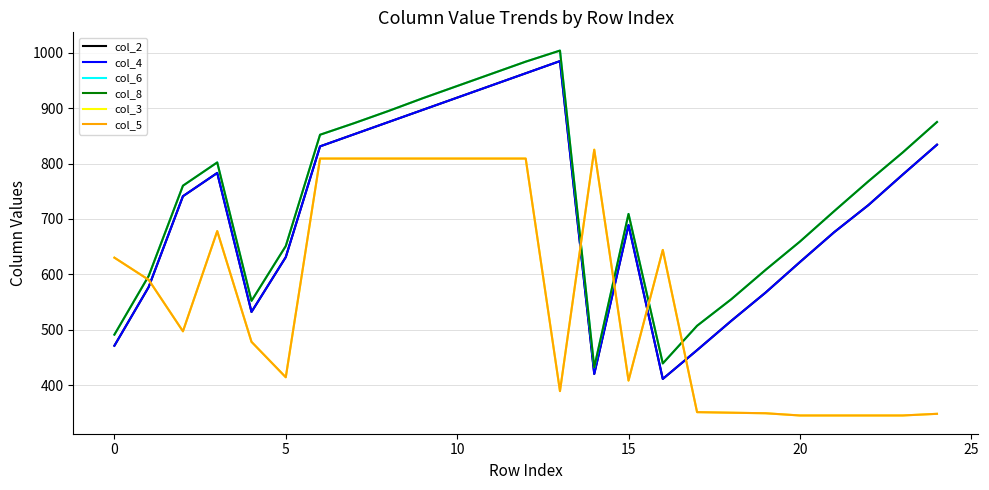

How many lines are shown in the chart?

6